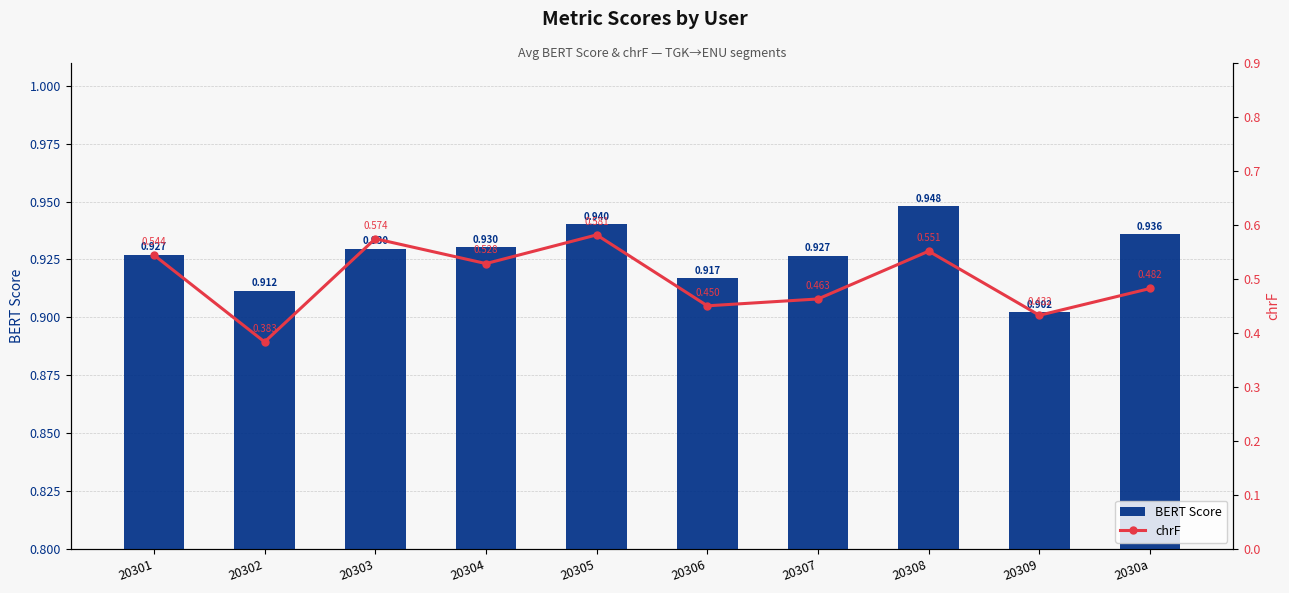

What is the value of the BERT Score bar at the 10th from the left?

0.9